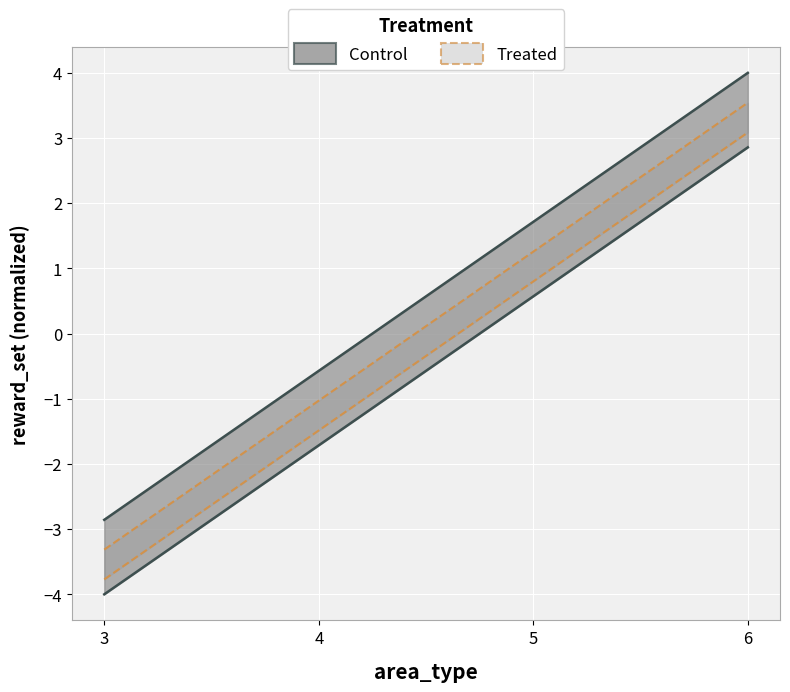

True or false: Control_upper and Control_lower cross at least once.

False